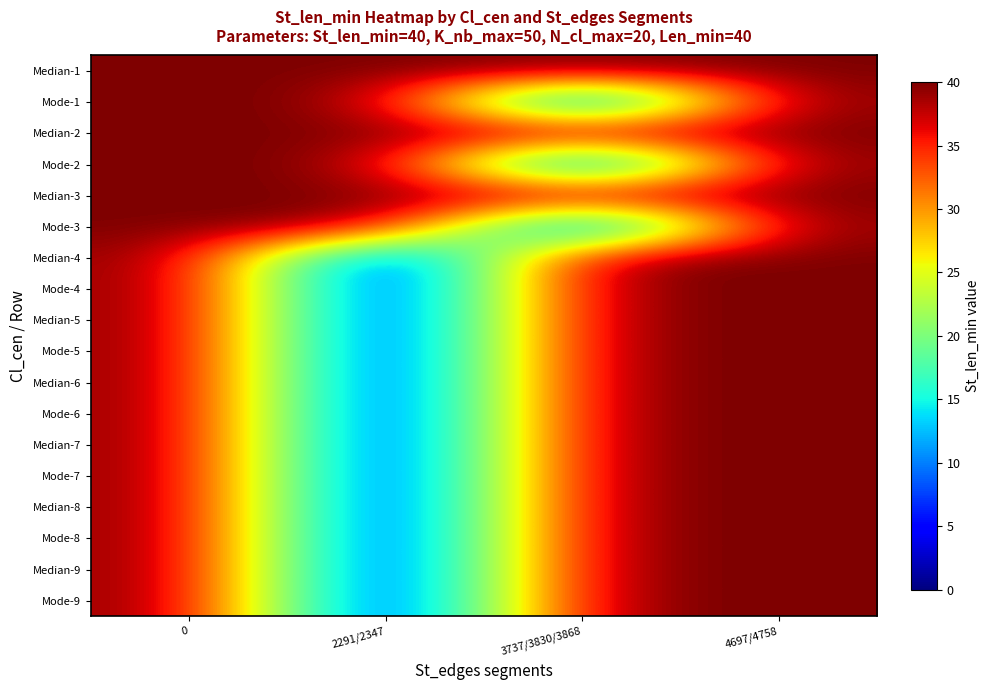

What is the greatest value displayed?

40